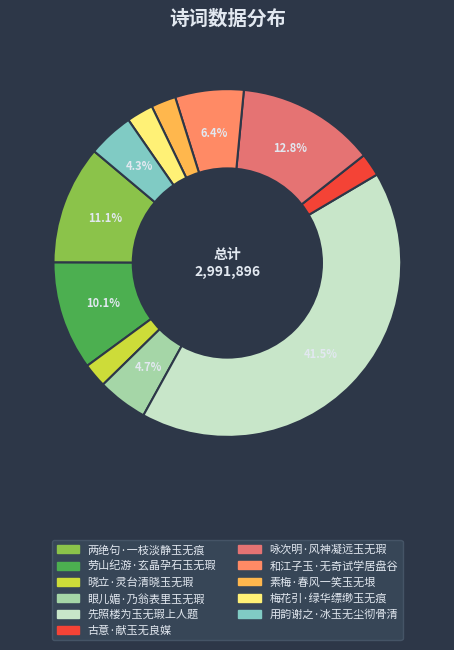

To the nearest percent, what percentage of the pie is 素梅·春风一笑玉无垠?

2%